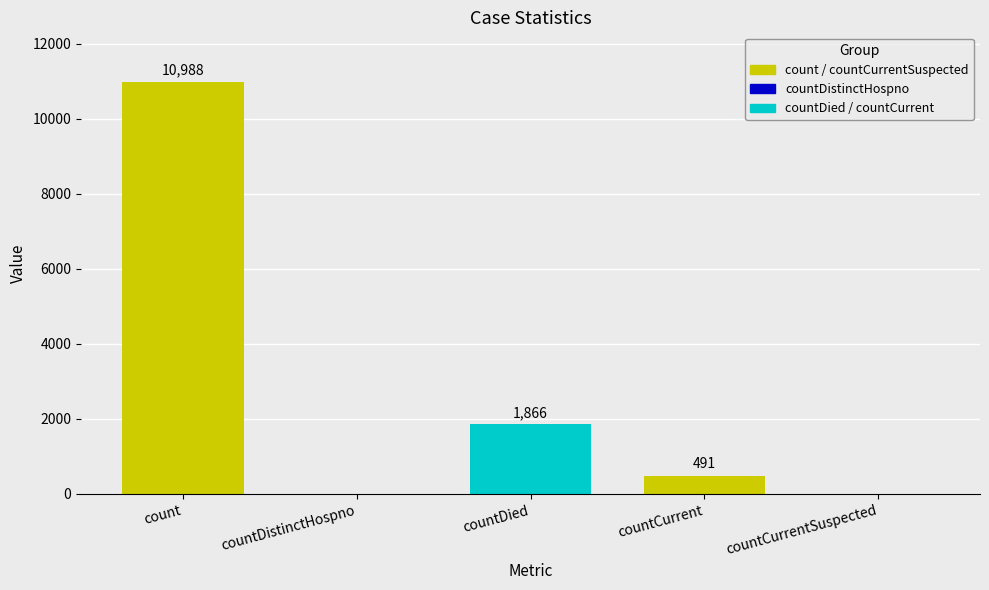

The chart shows a value of 0 at countDistinctHospno. True or false?

True